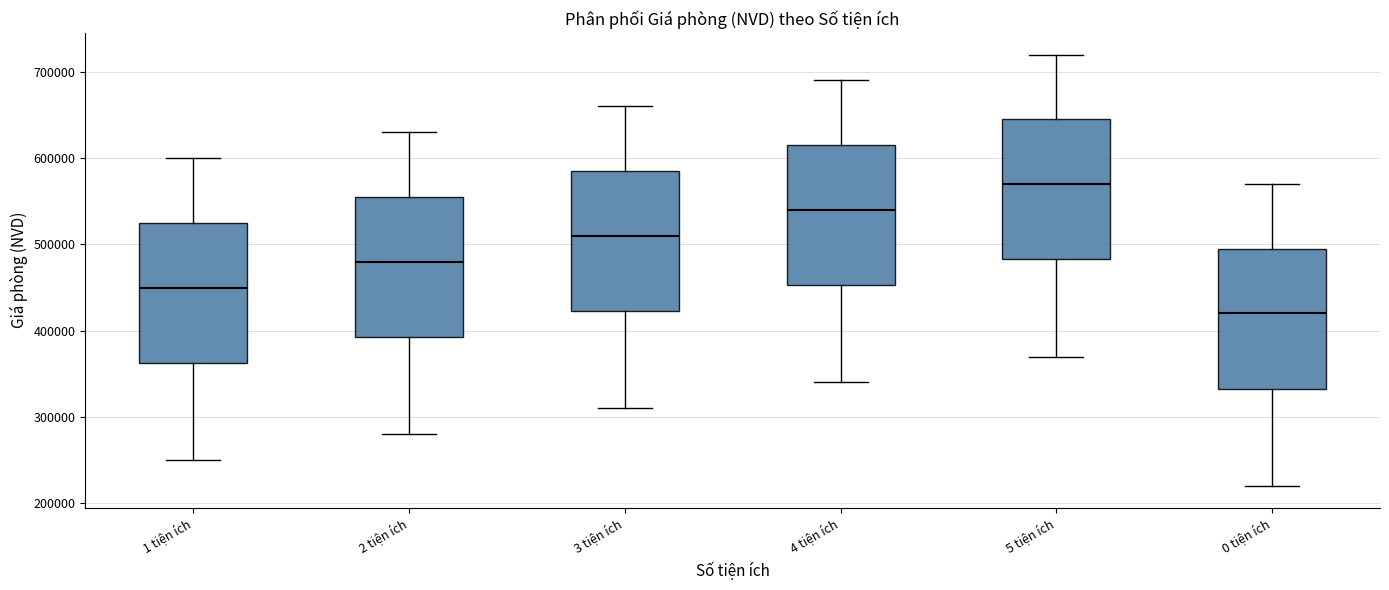

Which box's median line is the highest?

5 tiện ích